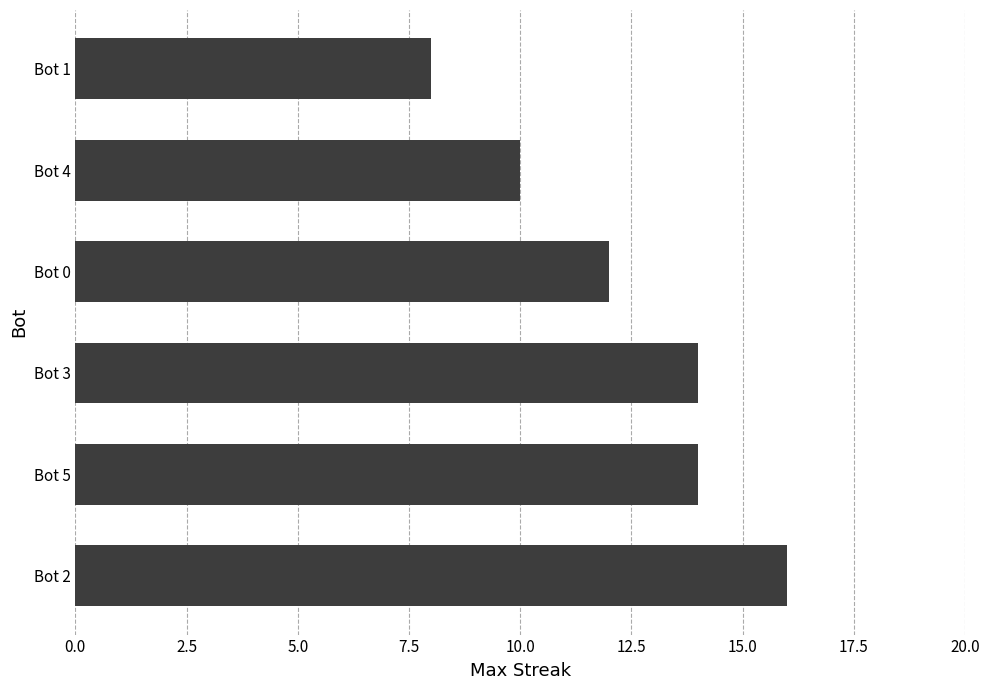

How many bars are there in total?

6